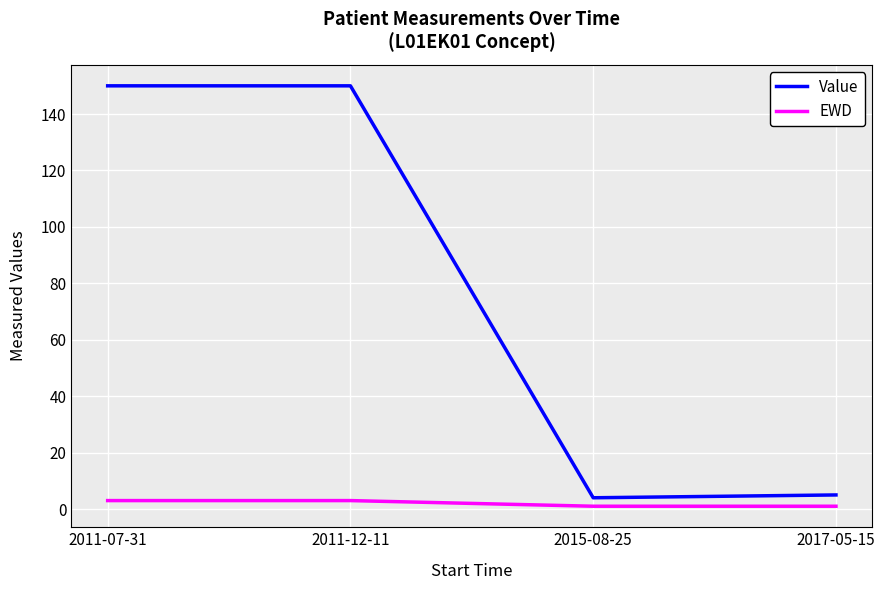

What is the total value across all series at 2011-07-31?

153